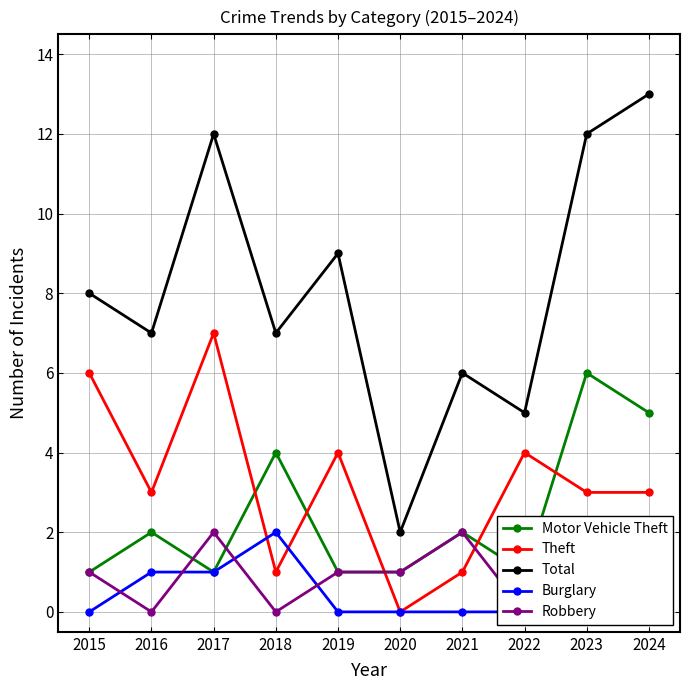

Count the number of categories in the chart.

10